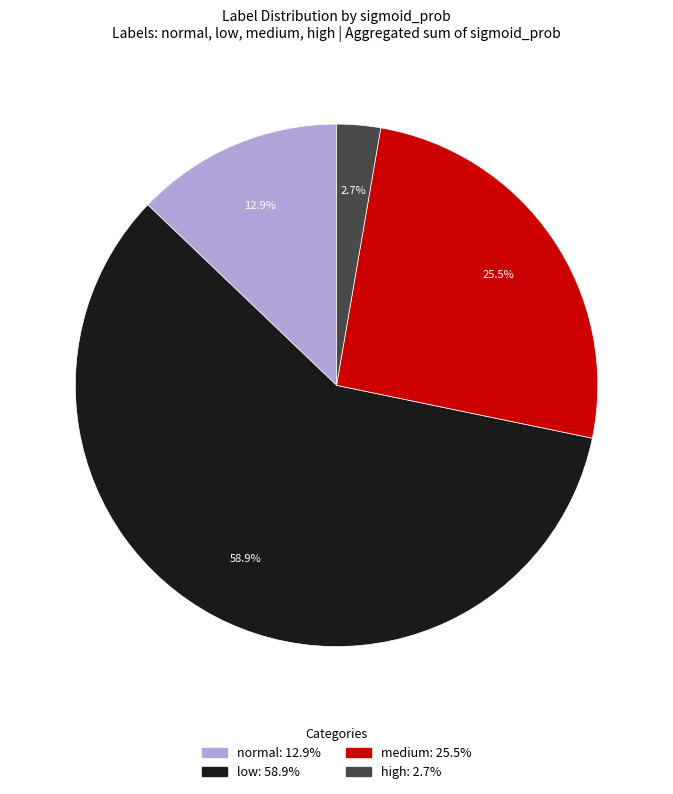

Which slice is the largest?

low